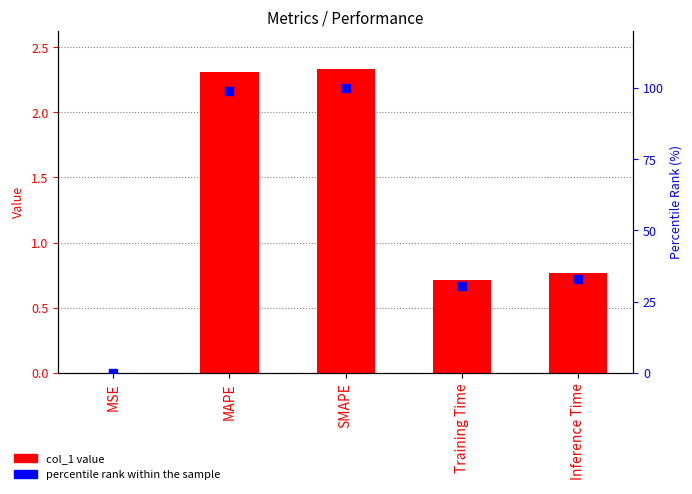

Which series has the largest total across all categories?

percentile rank within the sample